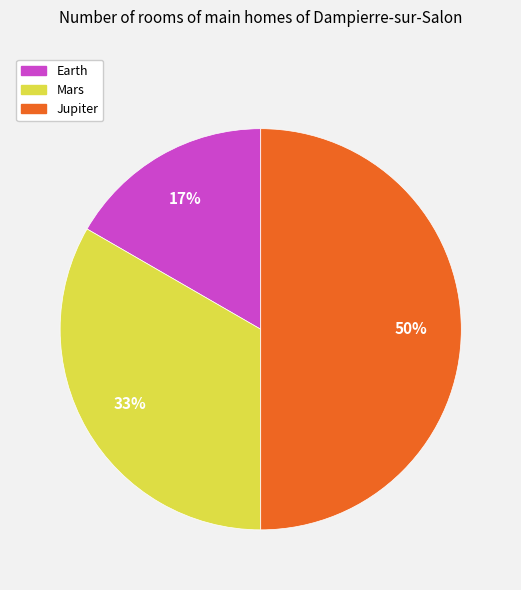

Does Earth account for over 50% of the chart?

No